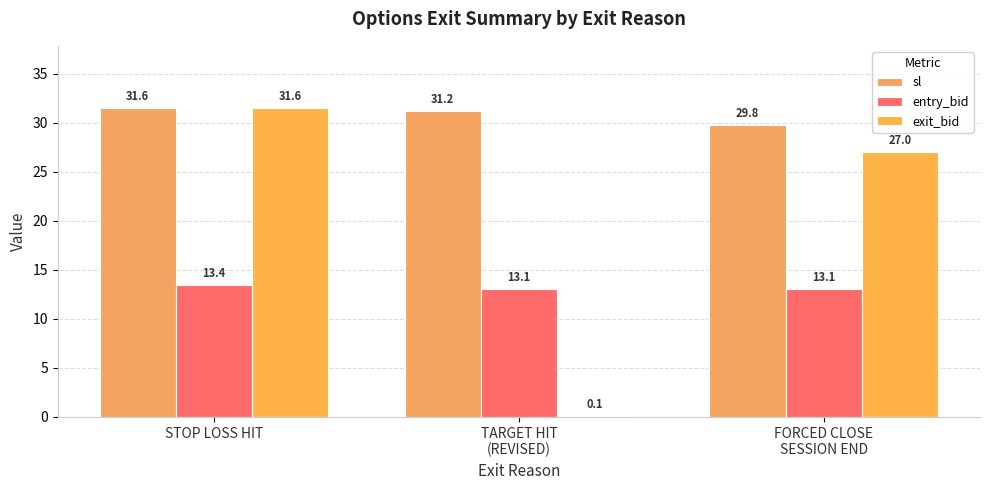

Is it true that exit_bid equals 27.0 at FORCED CLOSE
SESSION END?

True